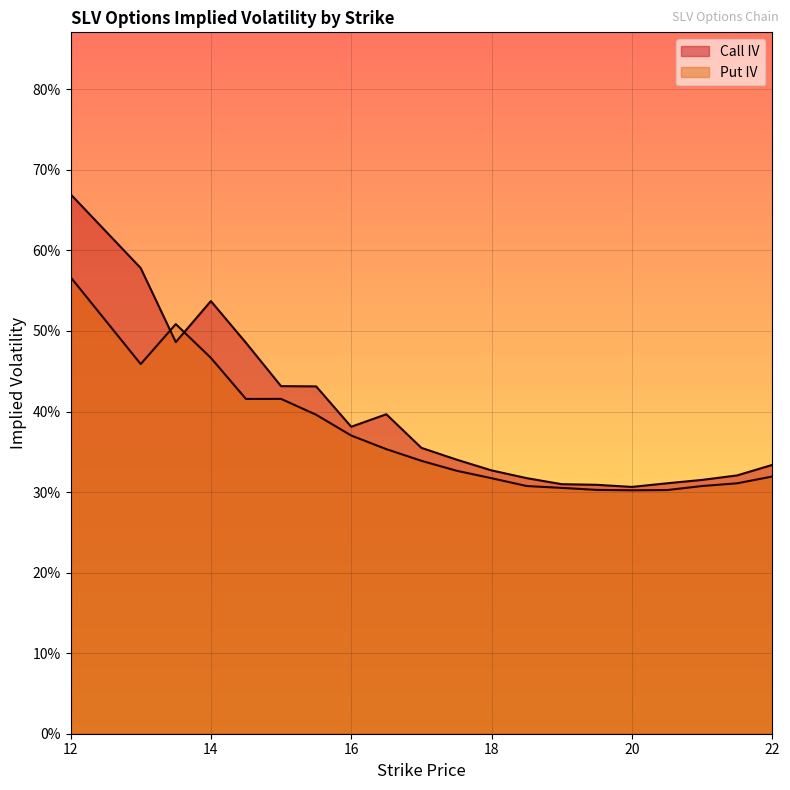

At how many categories does at least one series exceed 0?

20